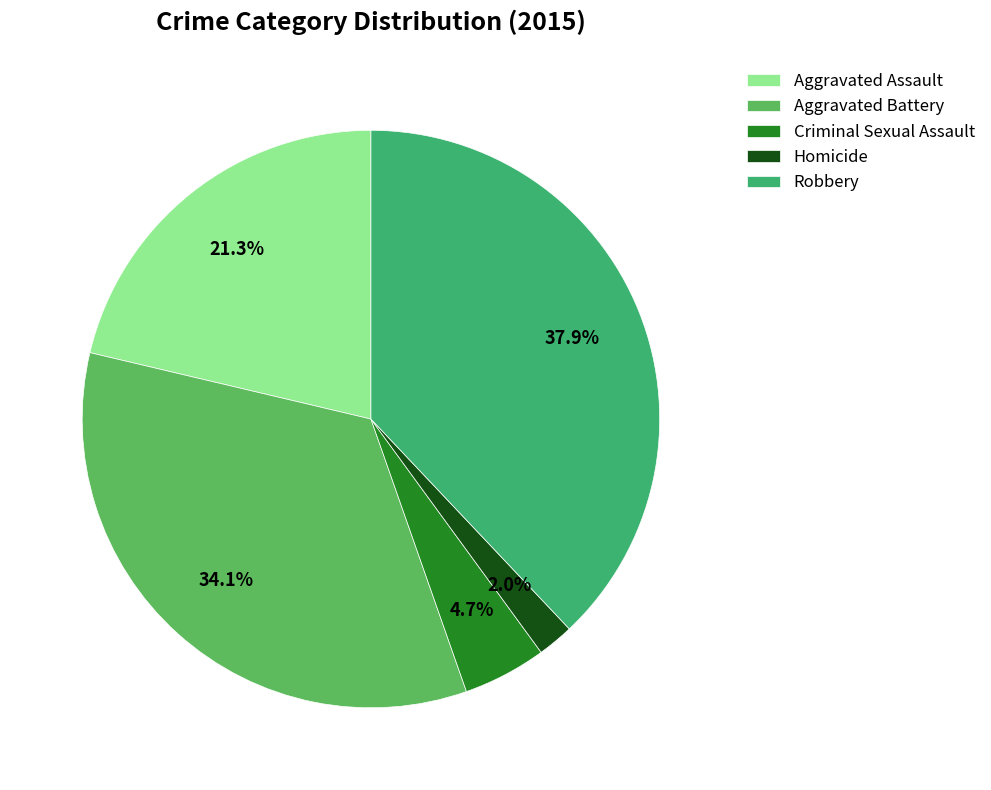

How many segments does this pie chart have?

5